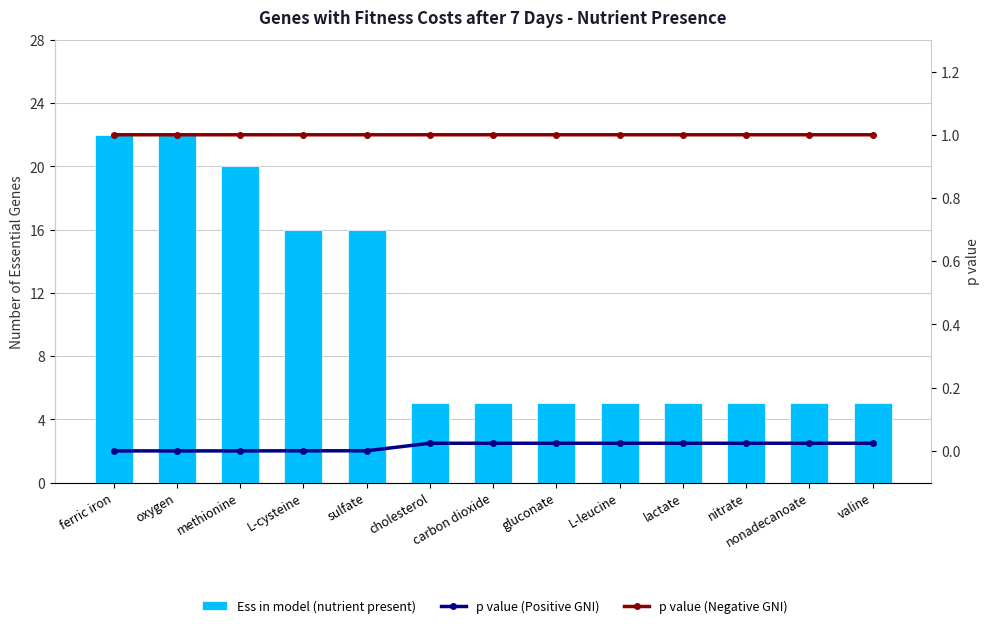

How many groups of bars are there?

13